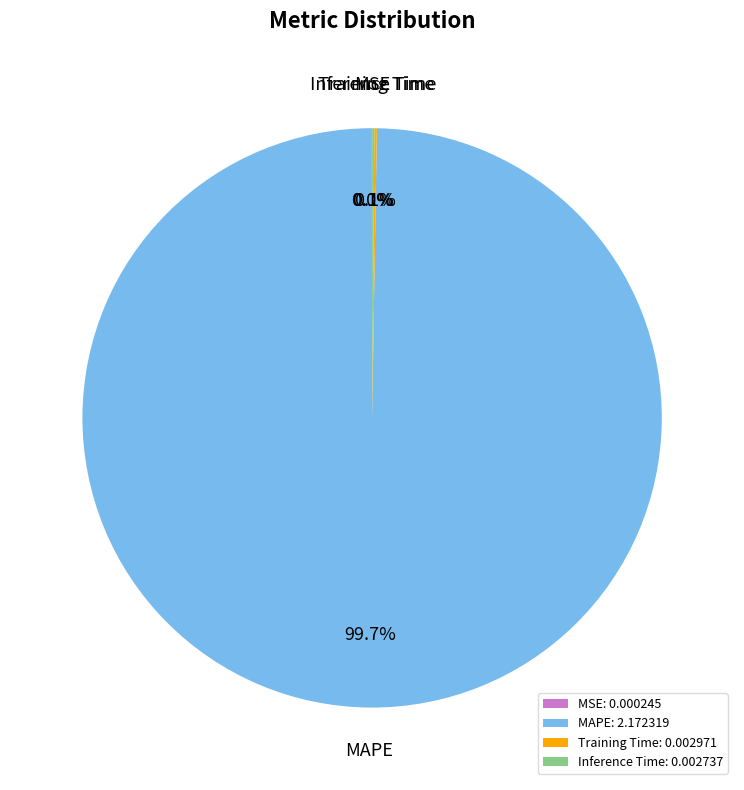

Does MAPE account for over 50% of the chart?

Yes